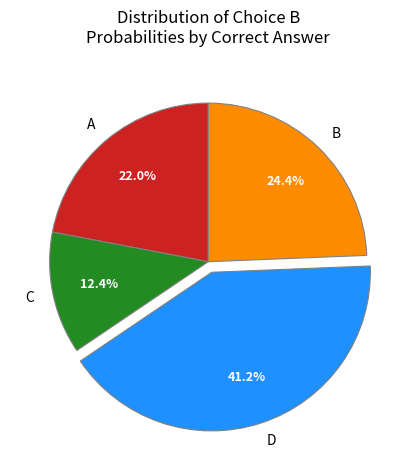

How much of the chart is everything except C?

87.6%